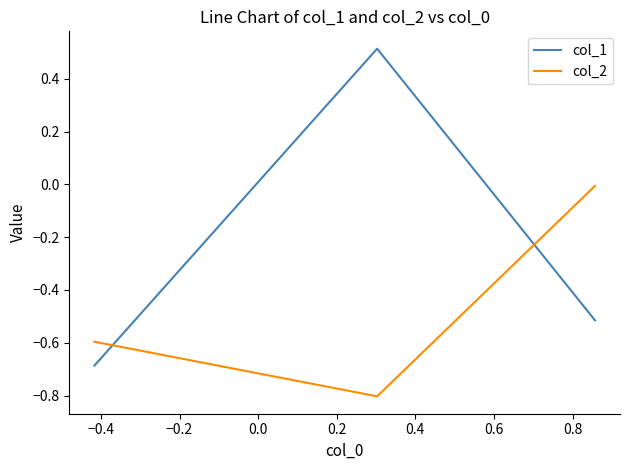

Which series has the largest total across all categories?

col_1